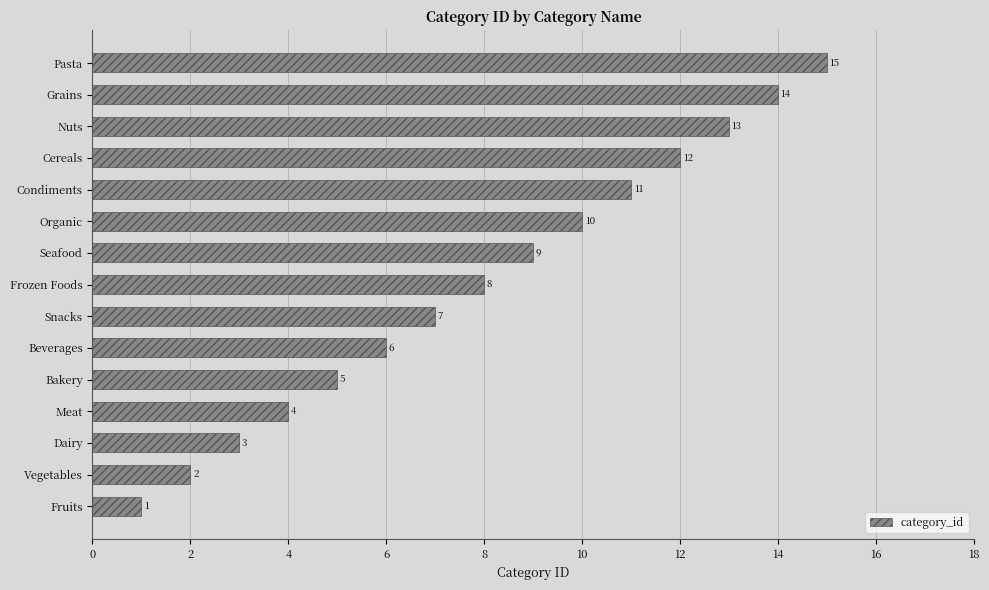

What is the average value?

8